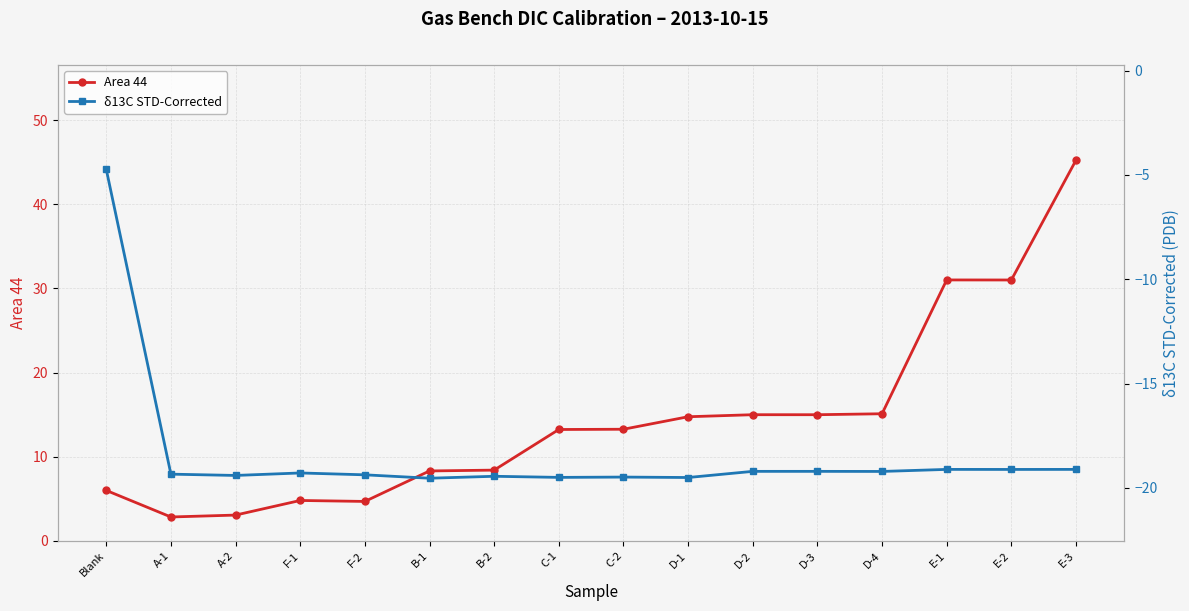

List the series in order of their peak value, highest first.

Area 44, δ13C STD-Corrected